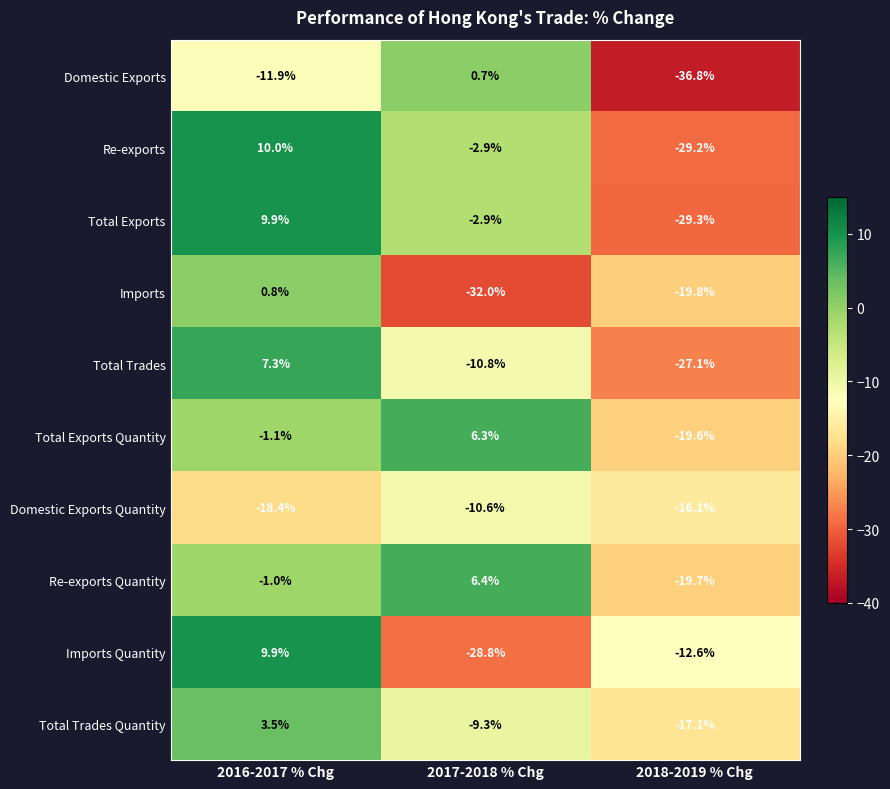

What is the maximum value shown in the chart?

10.0